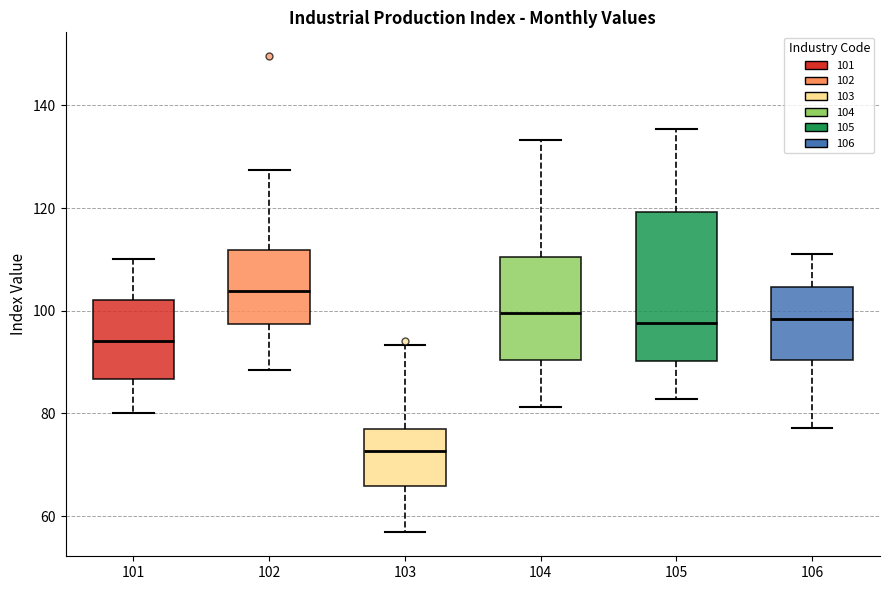

Which box has the highest median line?

102